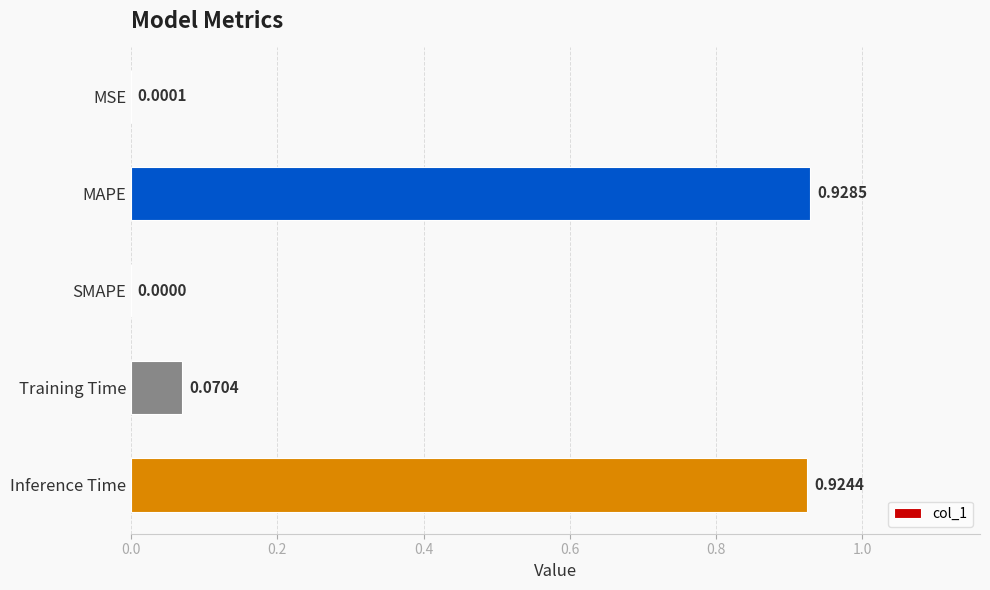

Which label corresponds to the largest value in the chart?

MAPE